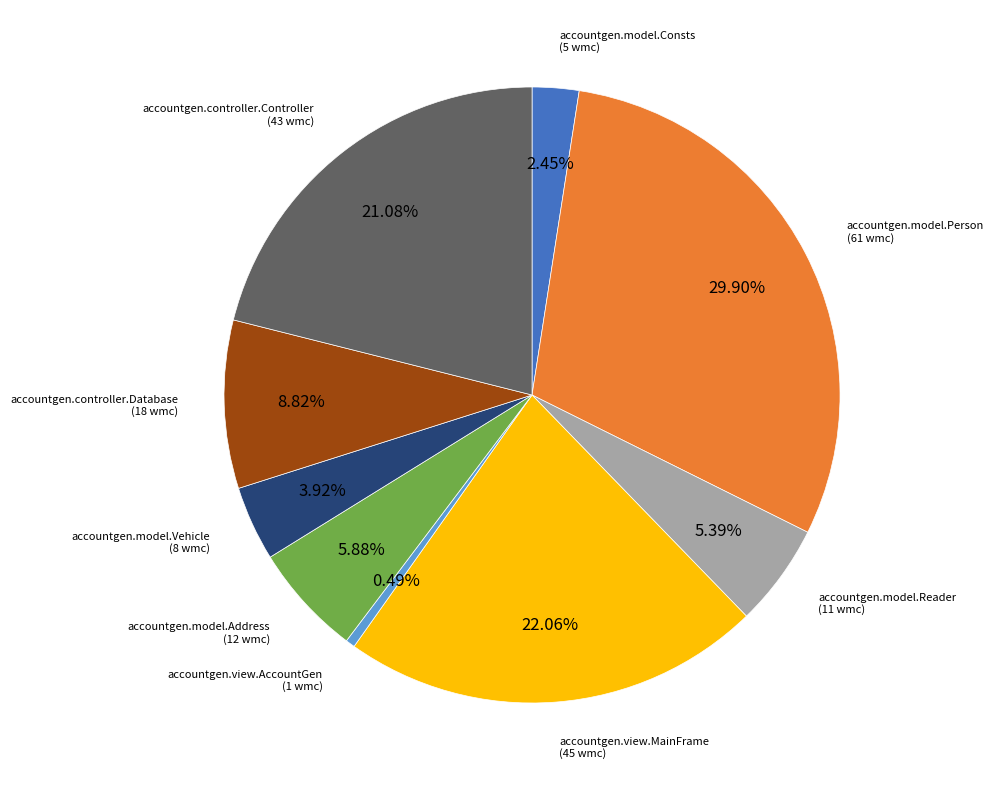

Is there a majority slice in this chart?

No